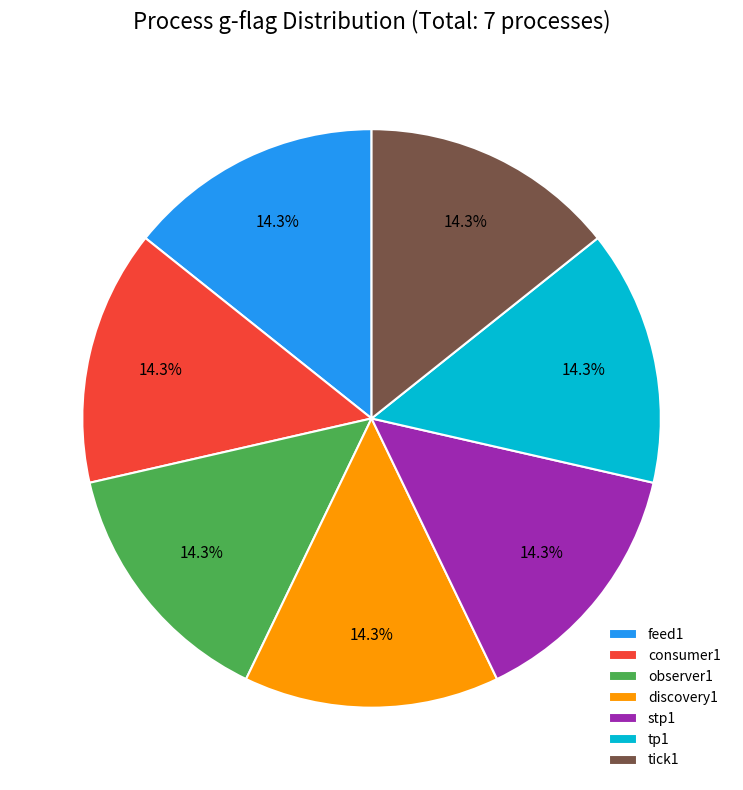

Count the number of slices in the pie.

7